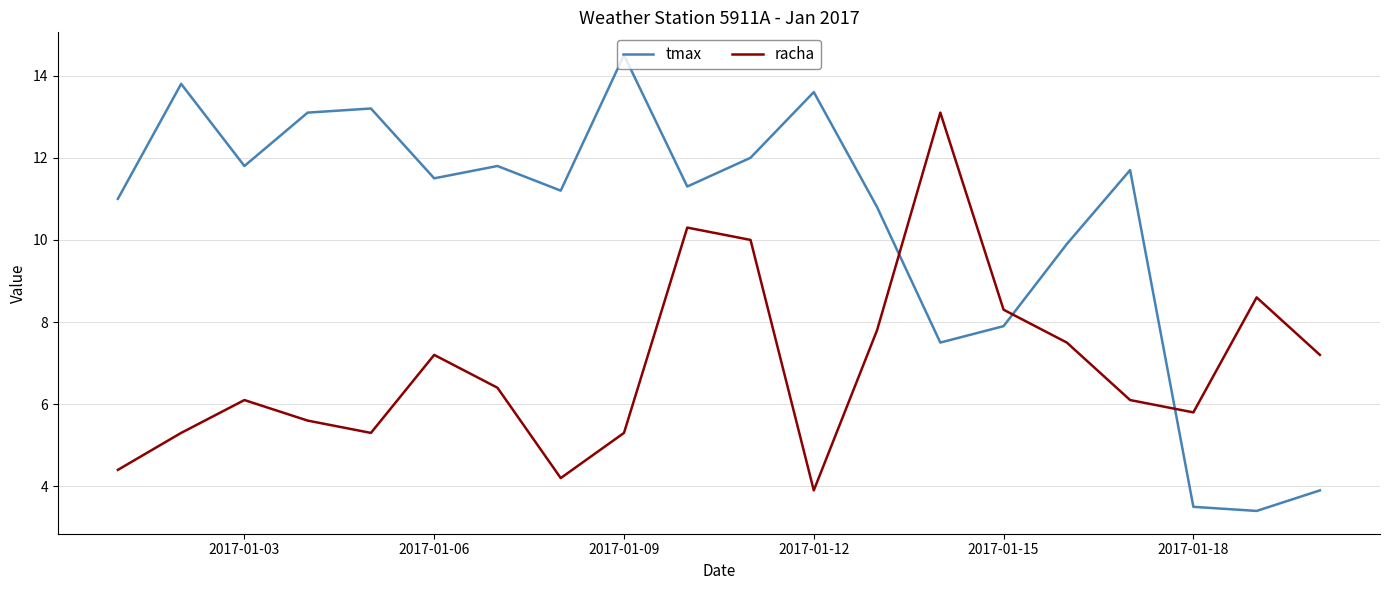

What are all the series names shown in the legend?

tmax, racha